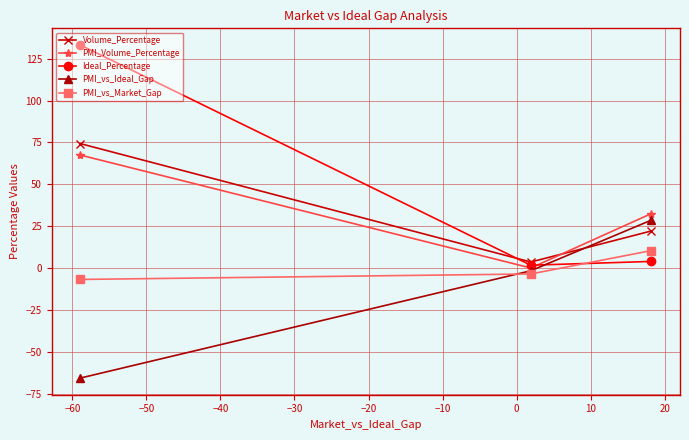

How many series are shown in this chart?

5